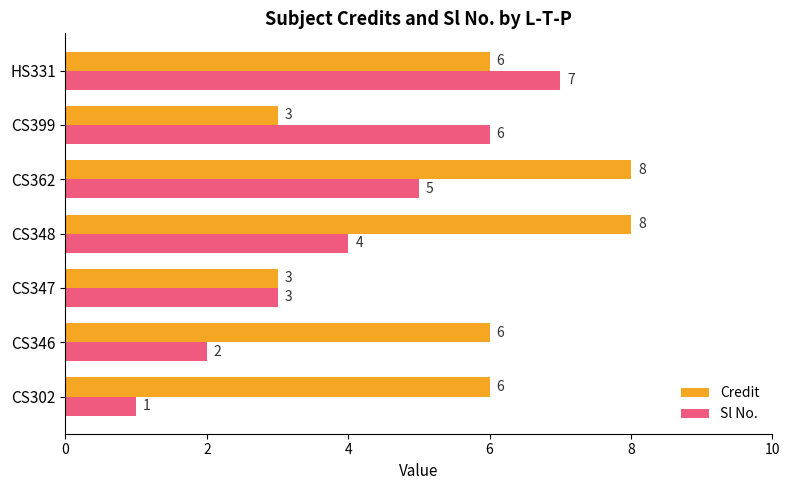

The value of Credit at CS346 is 6. True or false?

True